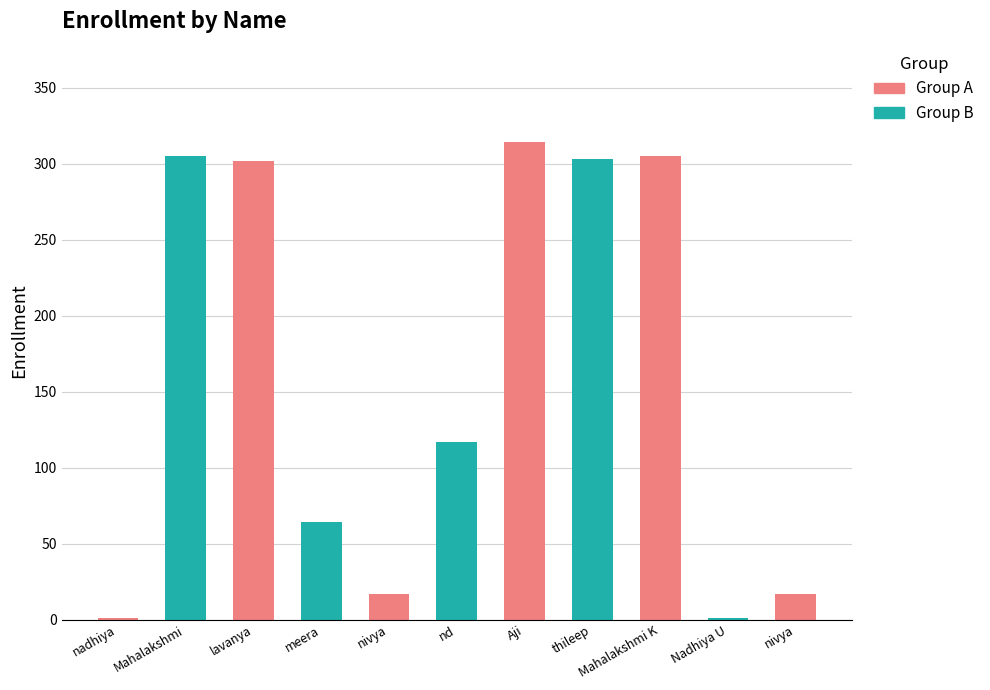

What is the sum of the values at nadhiya and Aji?

315